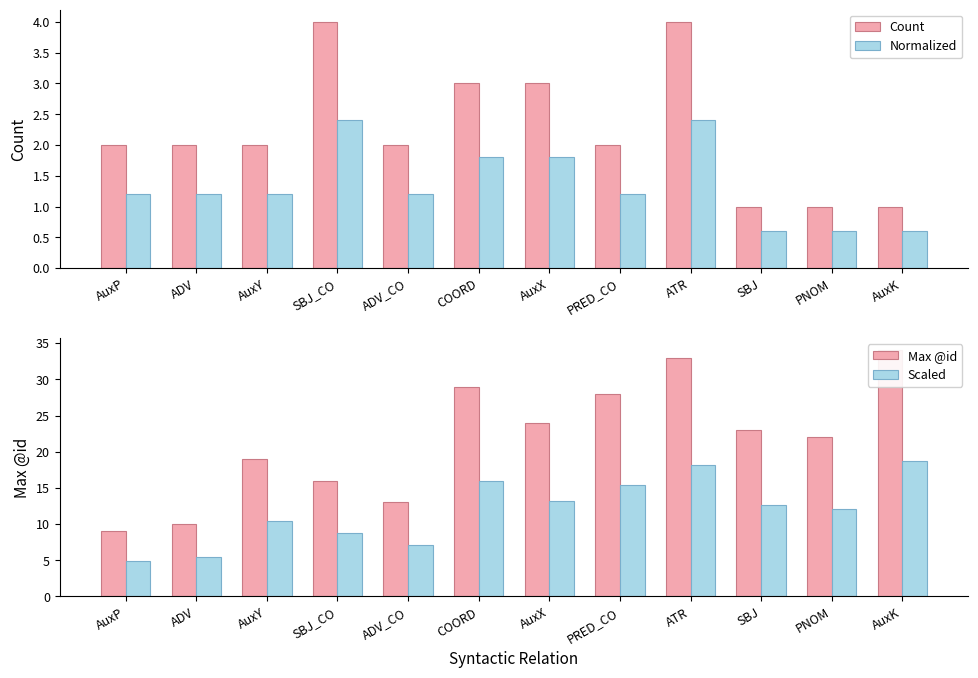

What is the label of the 4th bar from the left?

SBJ_CO